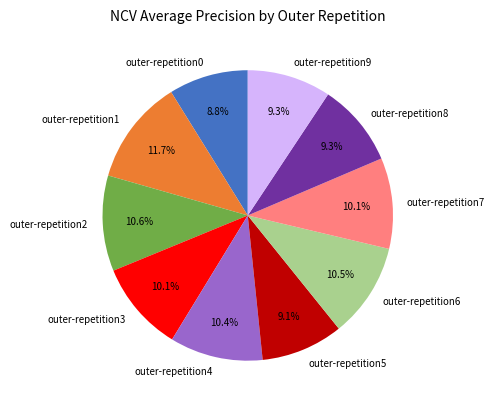

Between outer-repetition6 and outer-repetition1, which is larger?

outer-repetition1